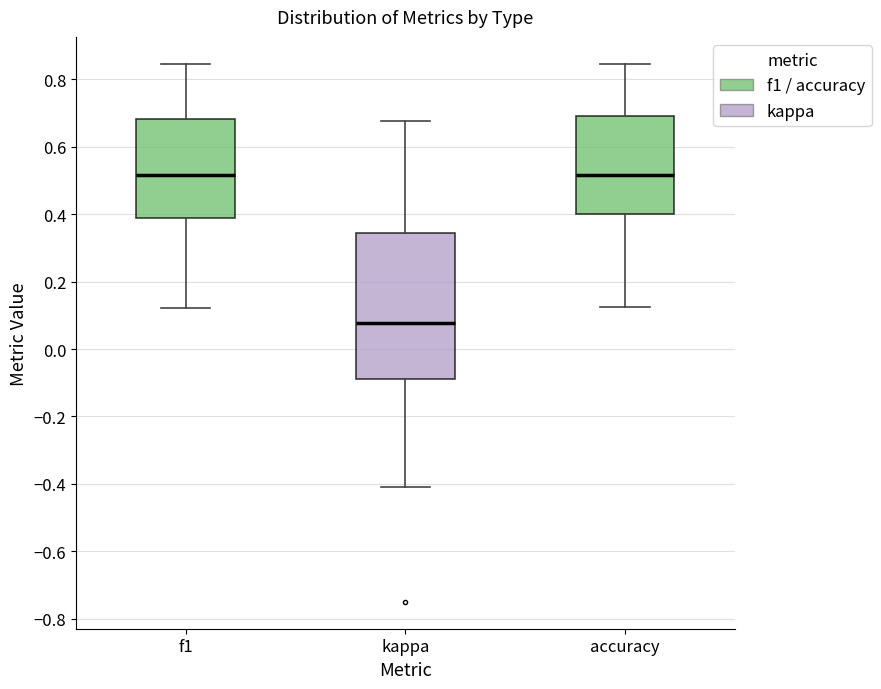

Reading left to right, read every box against the y-axis: the position of its median line, the range the box covers, and the ends of its whiskers. The values are not printed on the chart, so give them approximately, as read against the axis.

f1: median 0.52, box 0.38 to 0.68, whiskers 0.12 to 0.84
kappa: median 0.08, box -0.08 to 0.34, whiskers -0.40 to 0.68
accuracy: median 0.52, box 0.40 to 0.70, whiskers 0.12 to 0.84